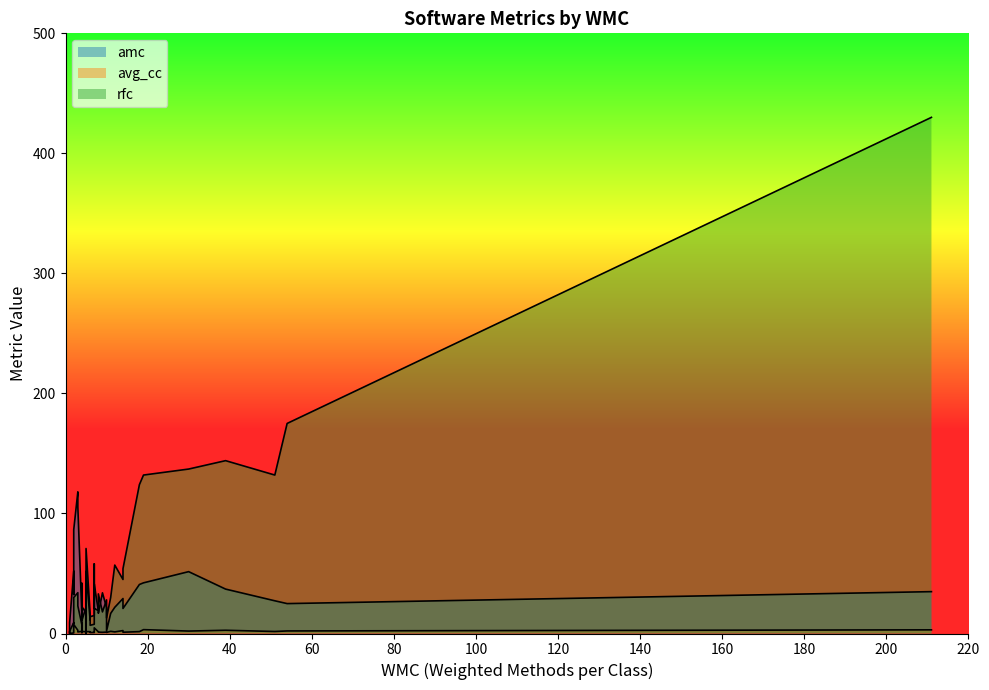

Which series ends up on top after the final intersection of avg_cc and amc?

amc